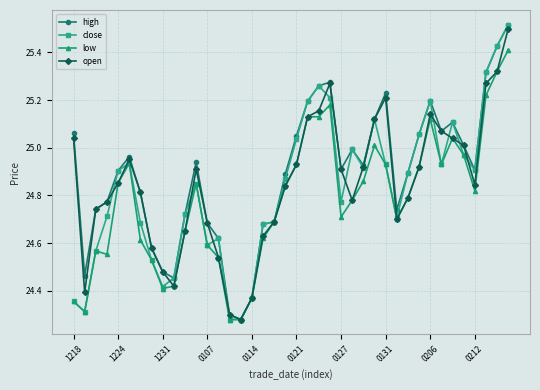

At how many categories does at least one series exceed 24?

40